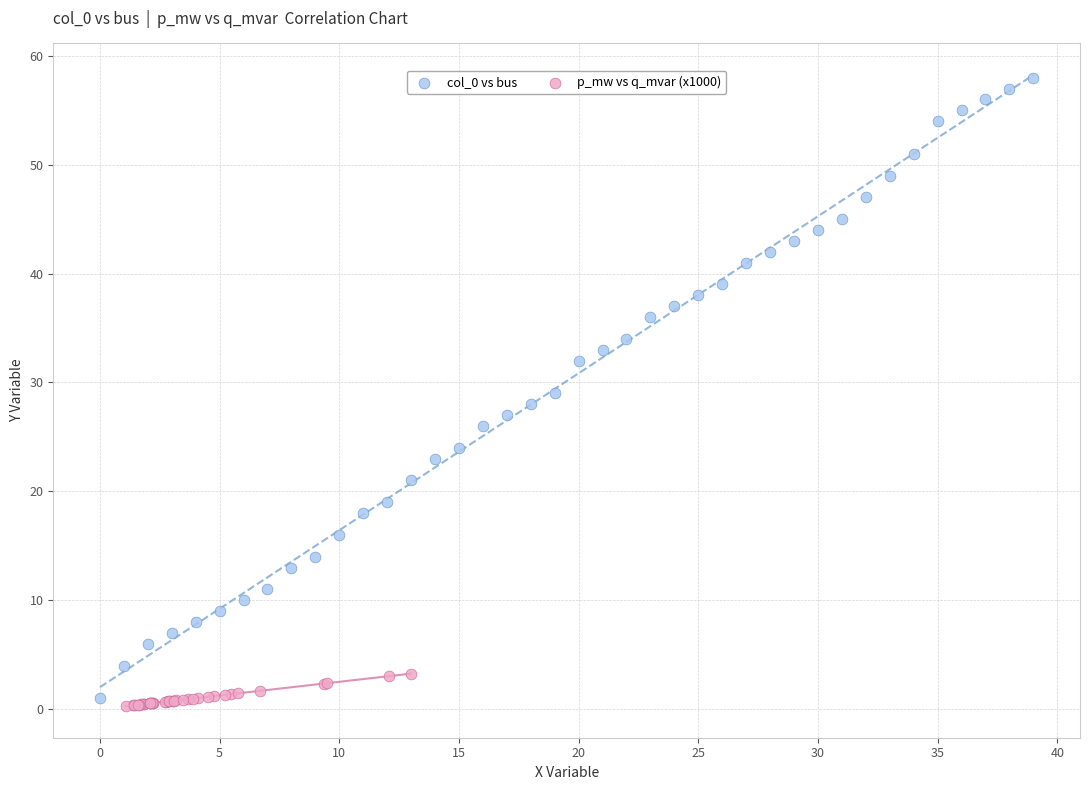

Which series contains the highest Y value?

col_0 vs bus